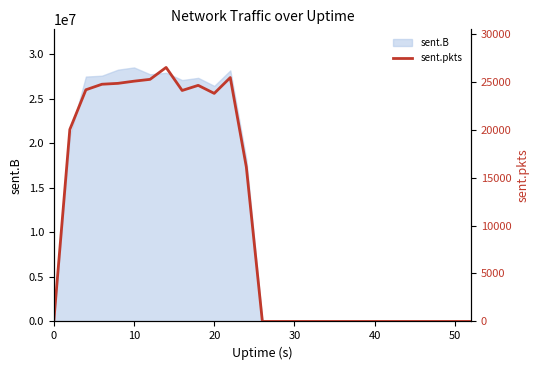

The value of sent.B at 50 is 0. True or false?

True